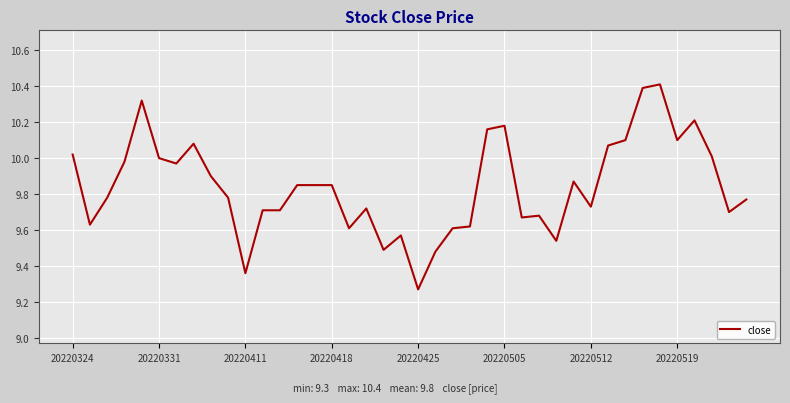

What is the difference between the maximum and minimum values?

1.1